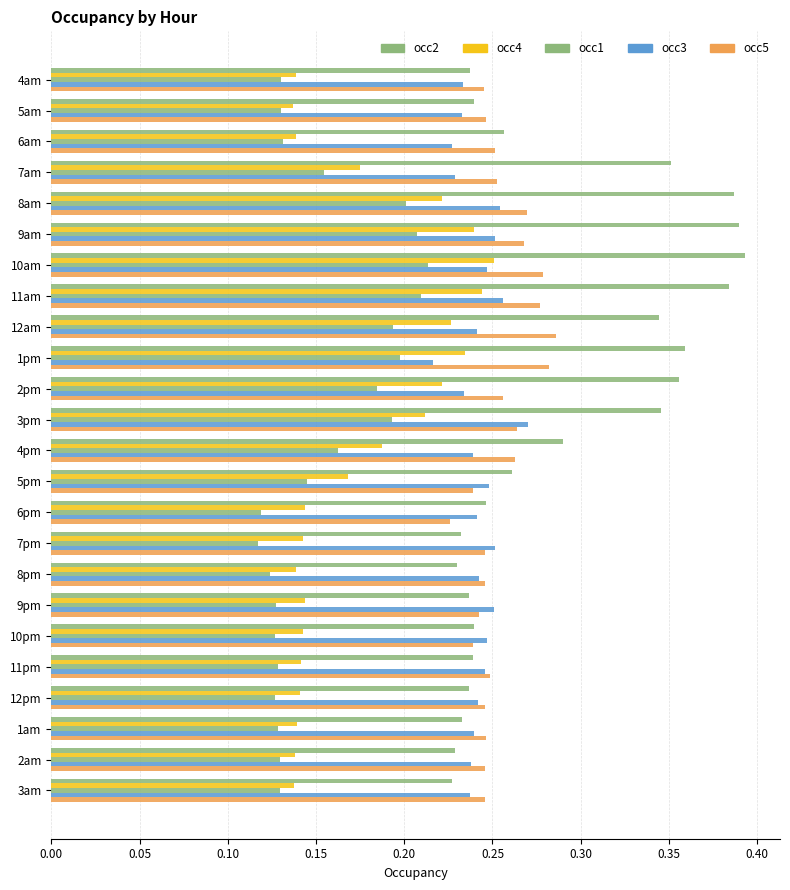

Count the number of categories in the chart.

24